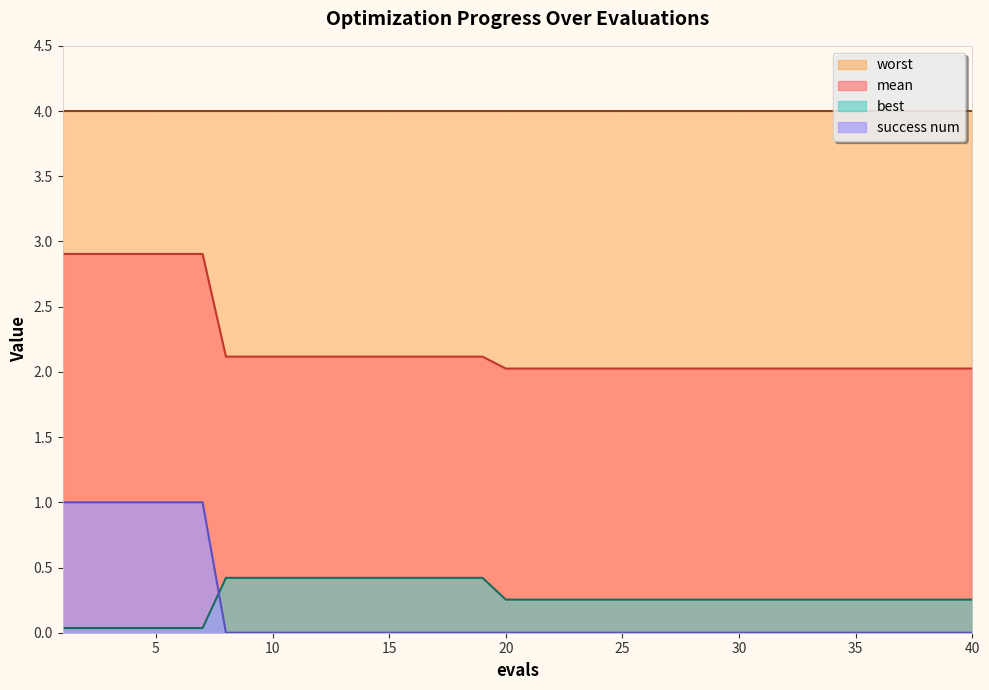

Is the value of success num at 26 greater than the value of best at 13?

No